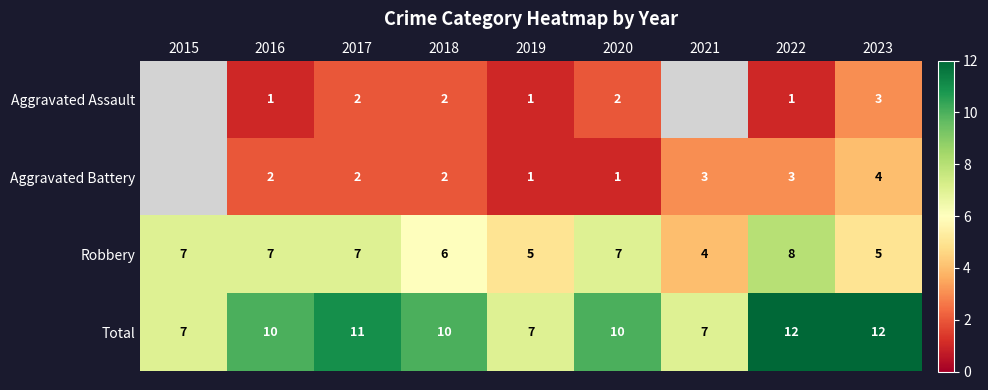

At which category does the chart reach its minimum across all series?

2016